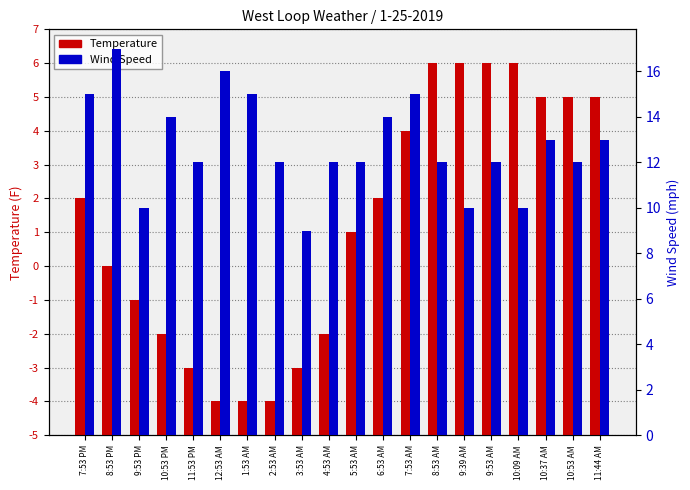

Reading left to right, list all the values displayed in this chart.

Temperature: 7:53 PM=7	8:53 PM=5	9:53 PM=4	10:53 PM=3	11:53 PM=2	12:53 AM=1	1:53 AM=1	2:53 AM=1	3:53 AM=2	4:53 AM=3	5:53 AM=6	6:53 AM=7	7:53 AM=9	8:53 AM=11	9:39 AM=11	9:53 AM=11	10:09 AM=11	10:37 AM=10	10:53 AM=10	11:44 AM=10
Wind Speed: 7:53 PM=15	8:53 PM=17	9:53 PM=10	10:53 PM=14	11:53 PM=12	12:53 AM=16	1:53 AM=15	2:53 AM=12	3:53 AM=9	4:53 AM=12	5:53 AM=12	6:53 AM=14	7:53 AM=15	8:53 AM=12	9:39 AM=10	9:53 AM=12	10:09 AM=10	10:37 AM=13	10:53 AM=12	11:44 AM=13